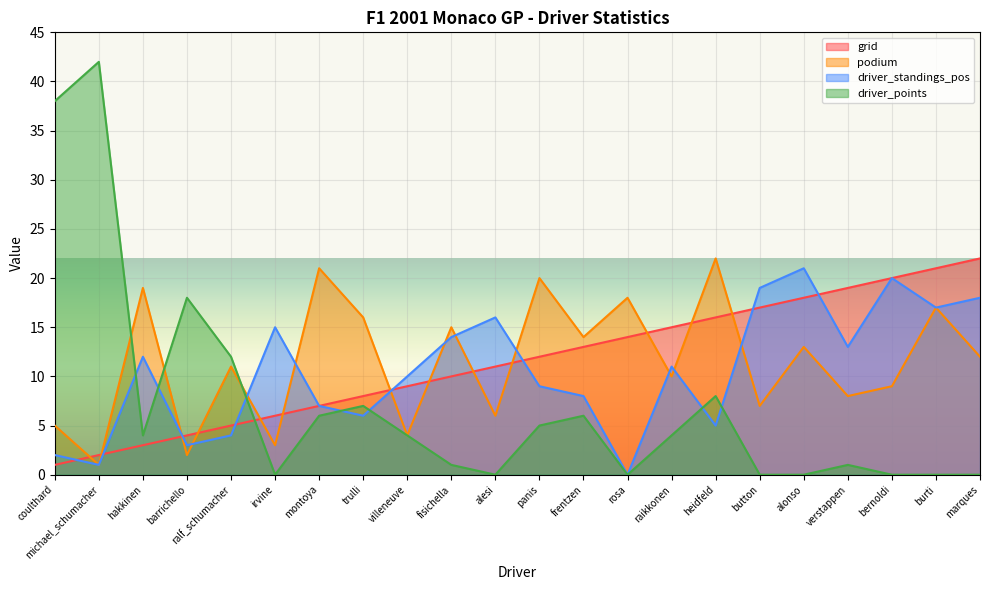

Rank the categories by driver_standings_pos value from lowest to highest.

rosa, michael_schumacher, coulthard, barrichello, ralf_schumacher, heidfeld, trulli, montoya, frentzen, panis, villeneuve, raikkonen, hakkinen, verstappen, fisichella, irvine, alesi, burti, marques, button, bernoldi, alonso